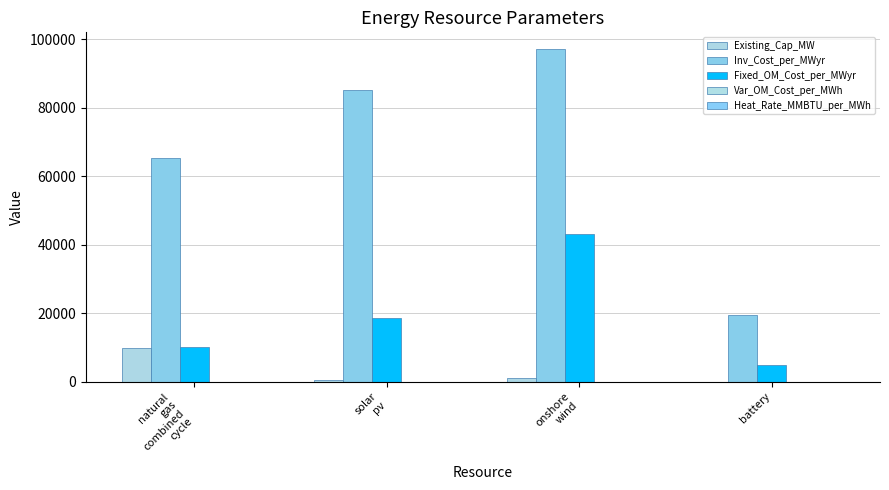

The value of Inv_Cost_per_MWyr at onshore
wind is 60054.2. True or false?

False